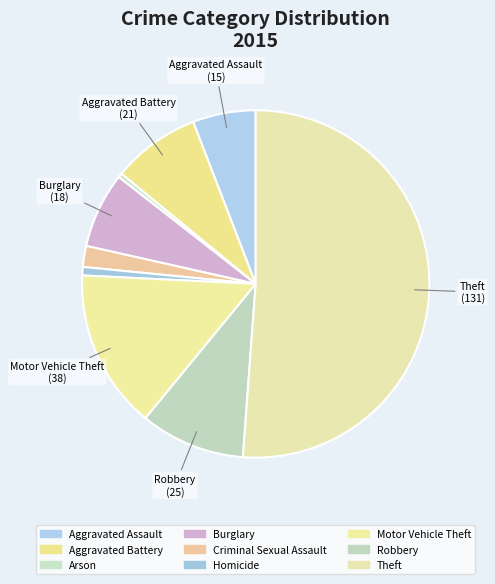

To the nearest percent, what percentage of the pie is Burglary?

7%